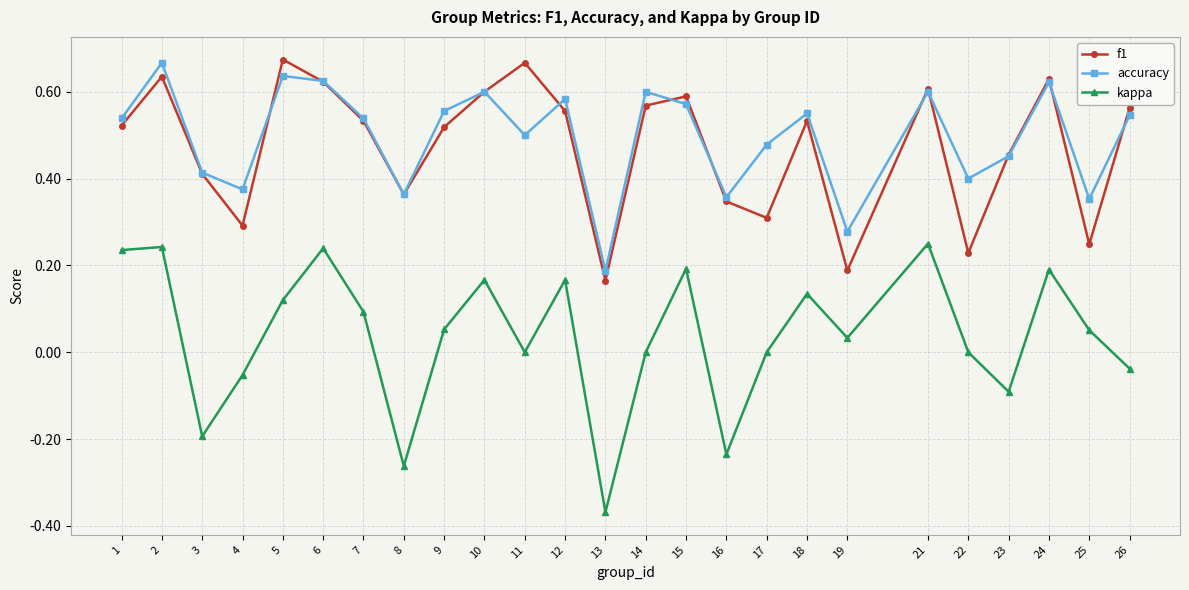

How many categories are shown in the chart?

25